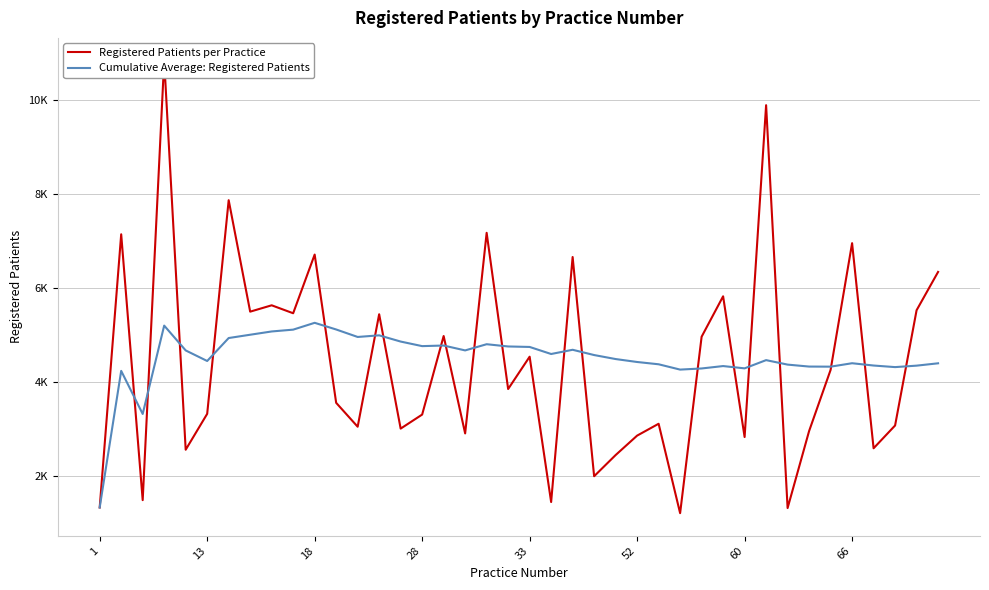

What is the difference between the highest and lowest values at 27?

3050.8